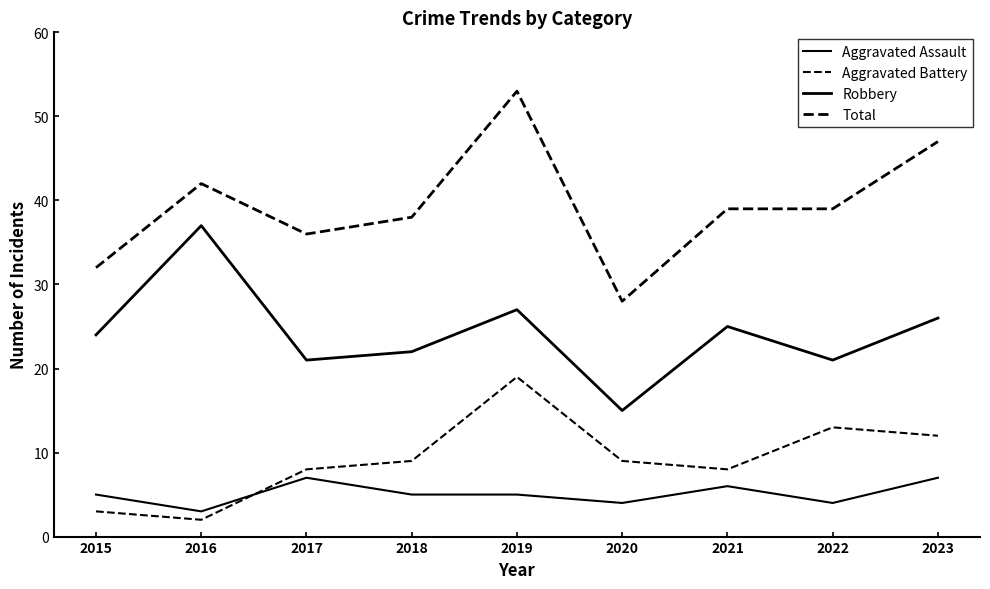

What is the difference between the maximum and minimum values in the Robbery series?

22